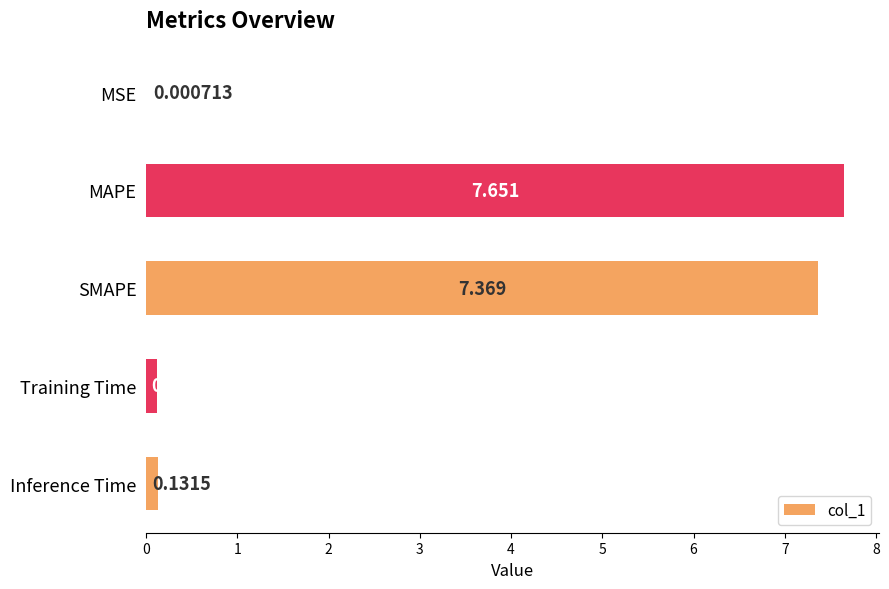

Between MSE and Inference Time, which is larger?

Inference Time